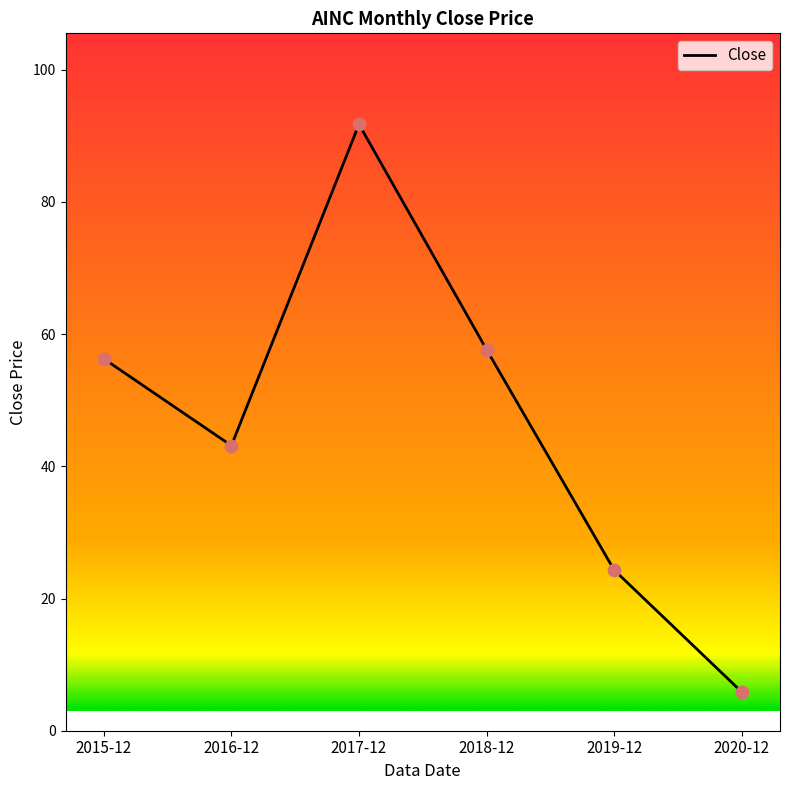

Which has a higher value, 2020-12 or 2016-12?

2016-12